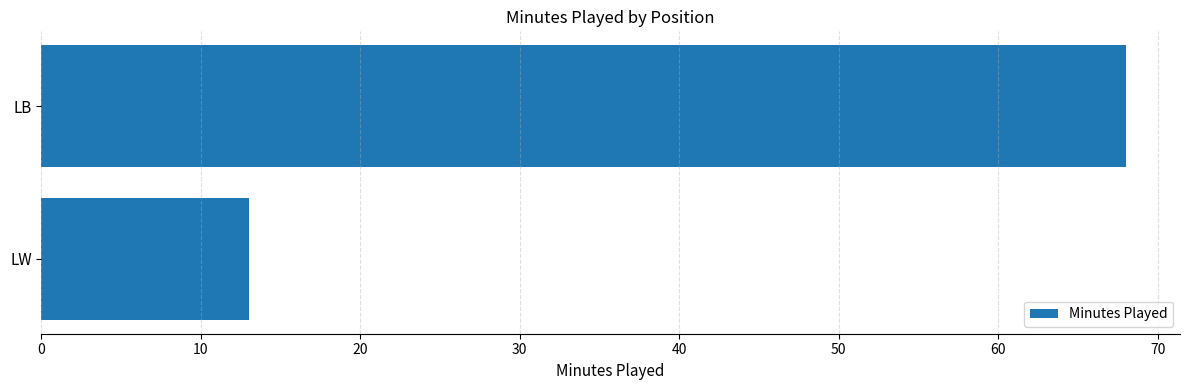

Reading top to bottom, transcribe all the data shown in this chart.

68	13